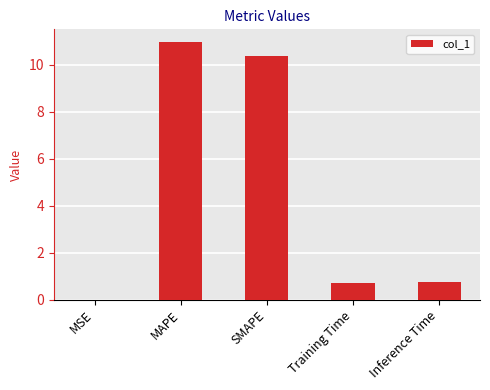

What is the change in value from SMAPE to Training Time?

-9.7